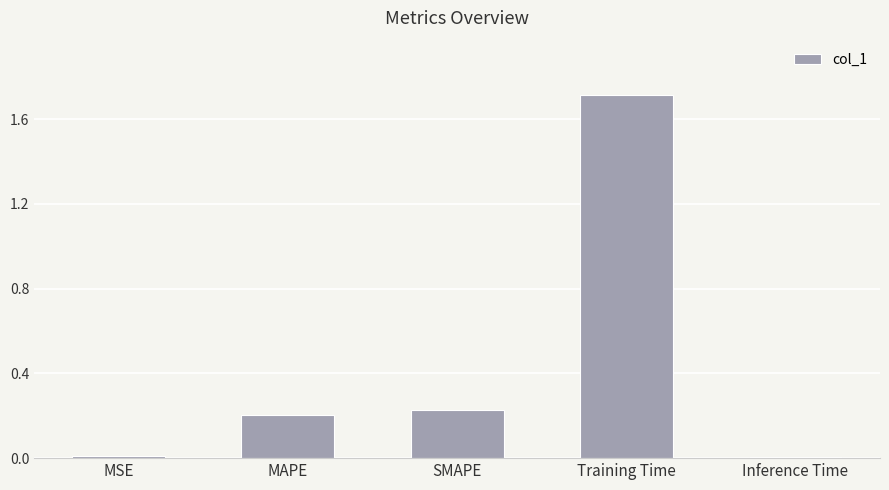

What is the approximate value at Training Time?

1.7